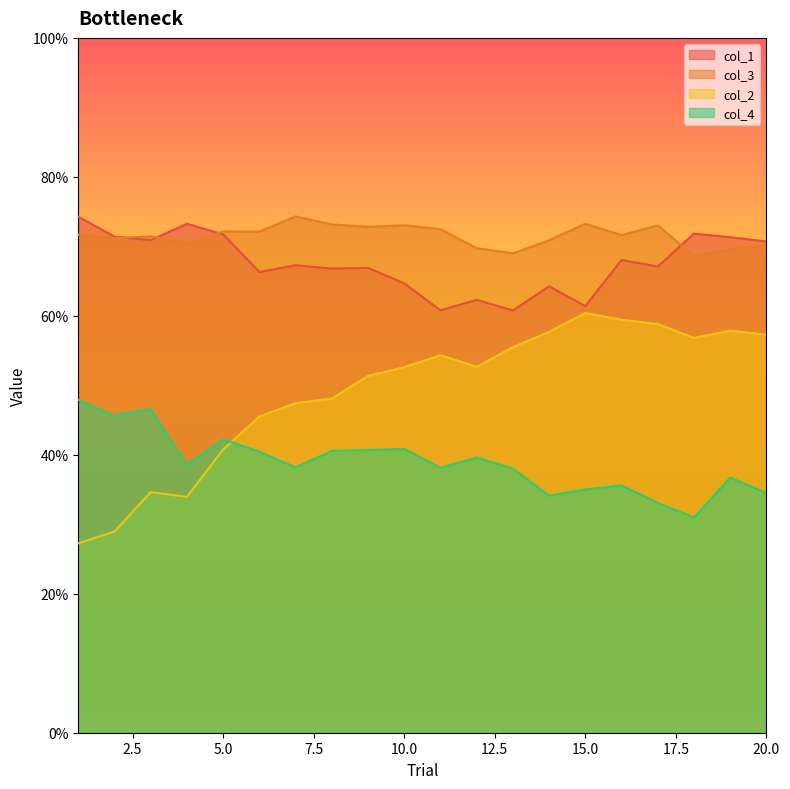

At which category is the sum across all series the highest?

19